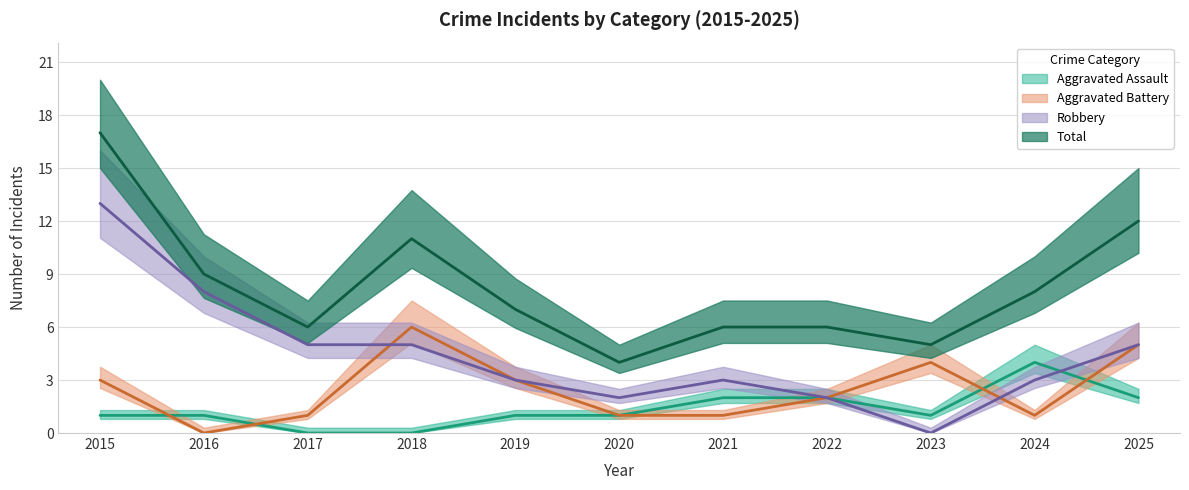

At which label is Total closest to 10?

2016